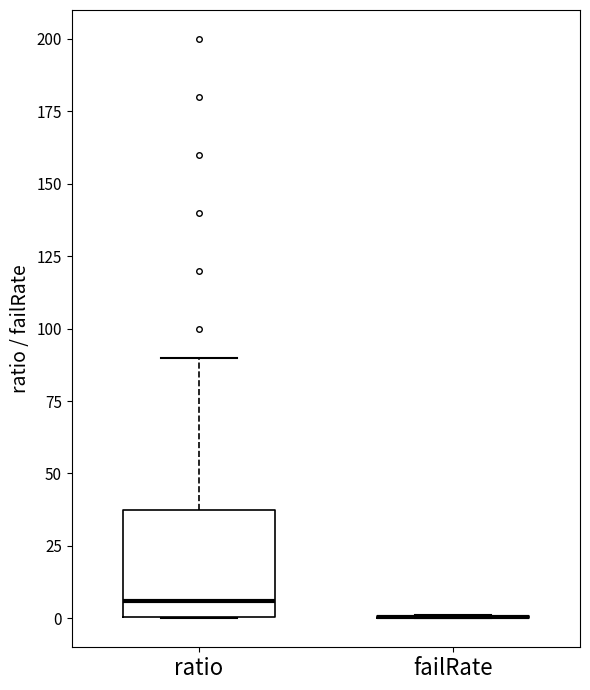

Reading left to right, transcribe this box plot: for each box, give where its median line is, the range the box spans, and where its two whiskers end, as read against the y-axis. The values are not printed on the chart, so give them approximately, as read against the axis.

ratio: median 5, box 0 to 40, whiskers 0 to 90
failRate: box collapsed to a line at 0, whiskers 0 to 0